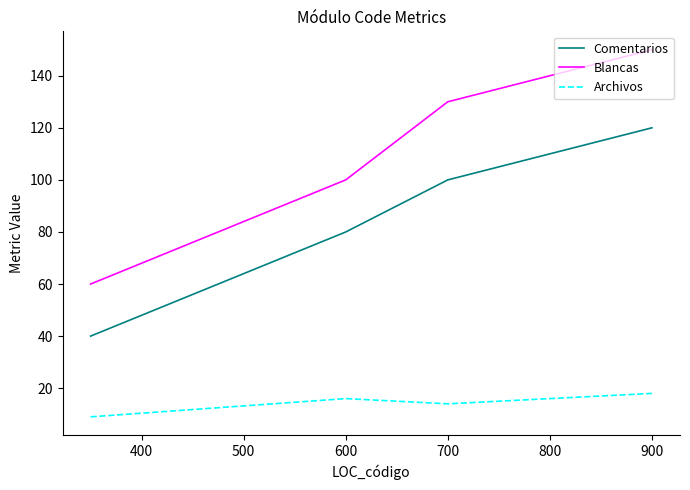

Which series has the largest total across all categories?

Blancas